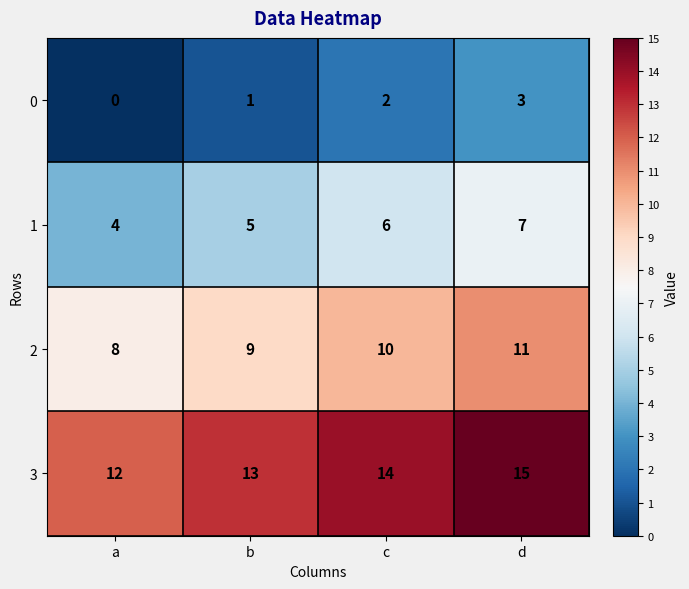

What is the difference between the maximum and minimum values in the 3 series?

3